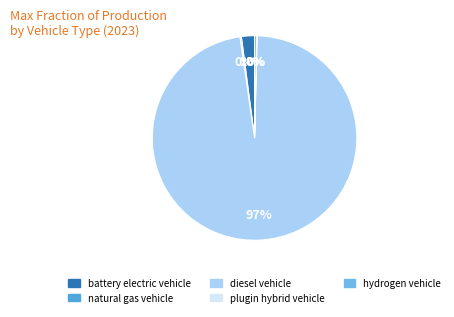

To the nearest percent, what portion does battery electric vehicle represent?

2%